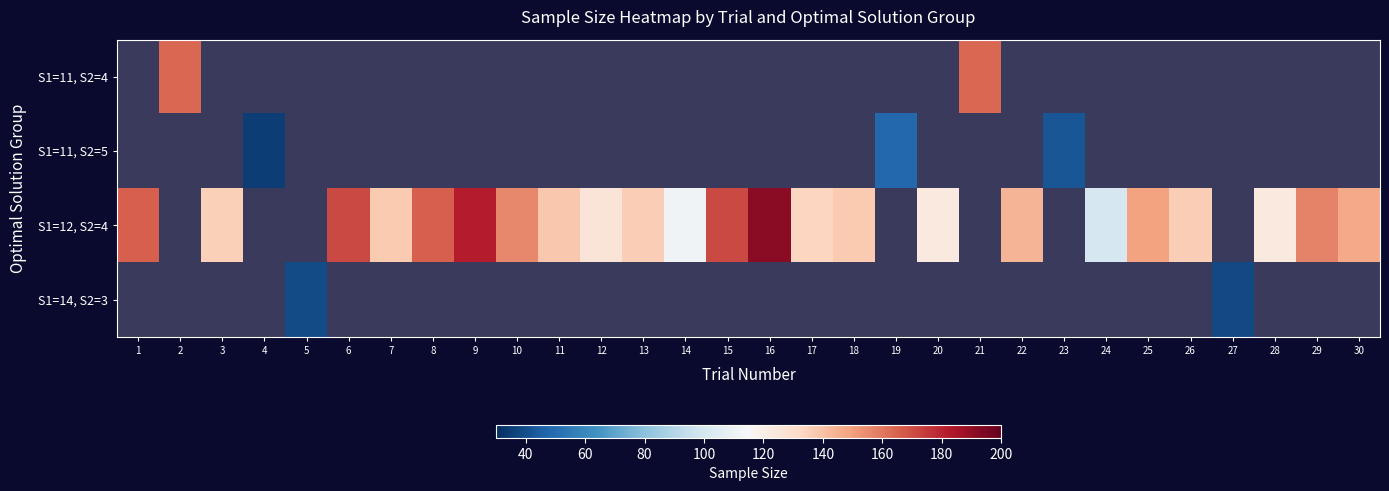

At which label is S1=12, S2=4 closest to 146?

30